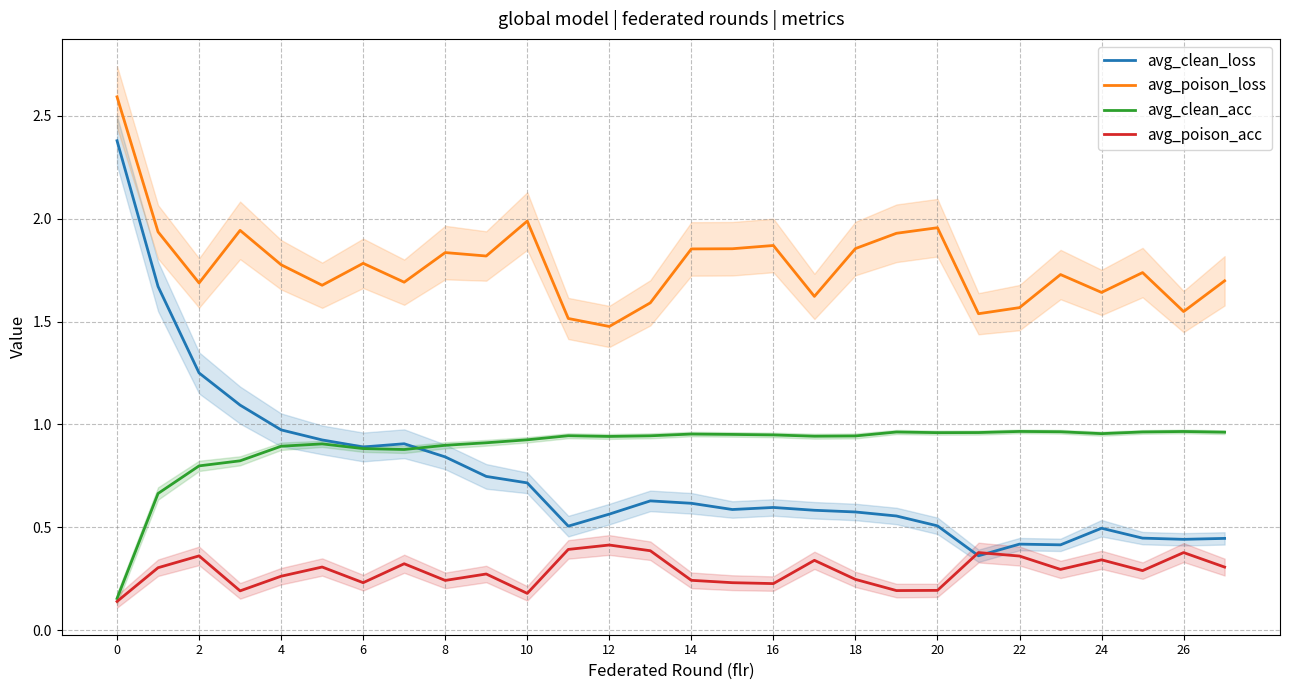

What is the approximate value of avg_poison_acc at 20?

0.2